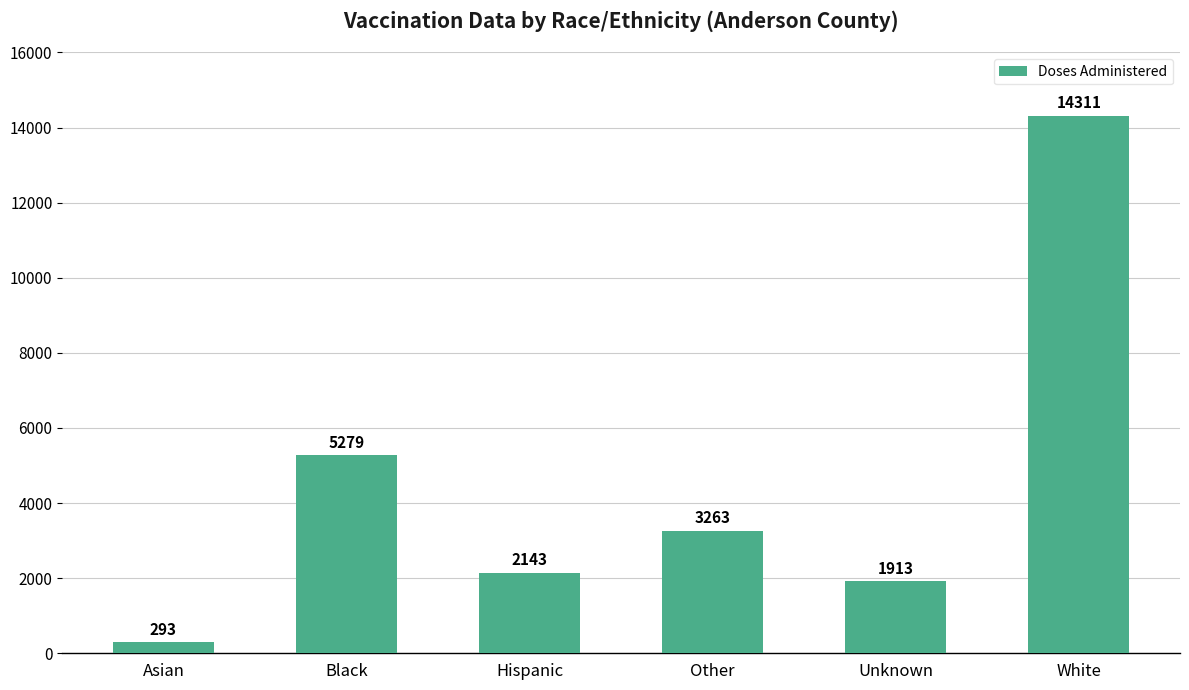

What is the approximate value at Hispanic?

2143